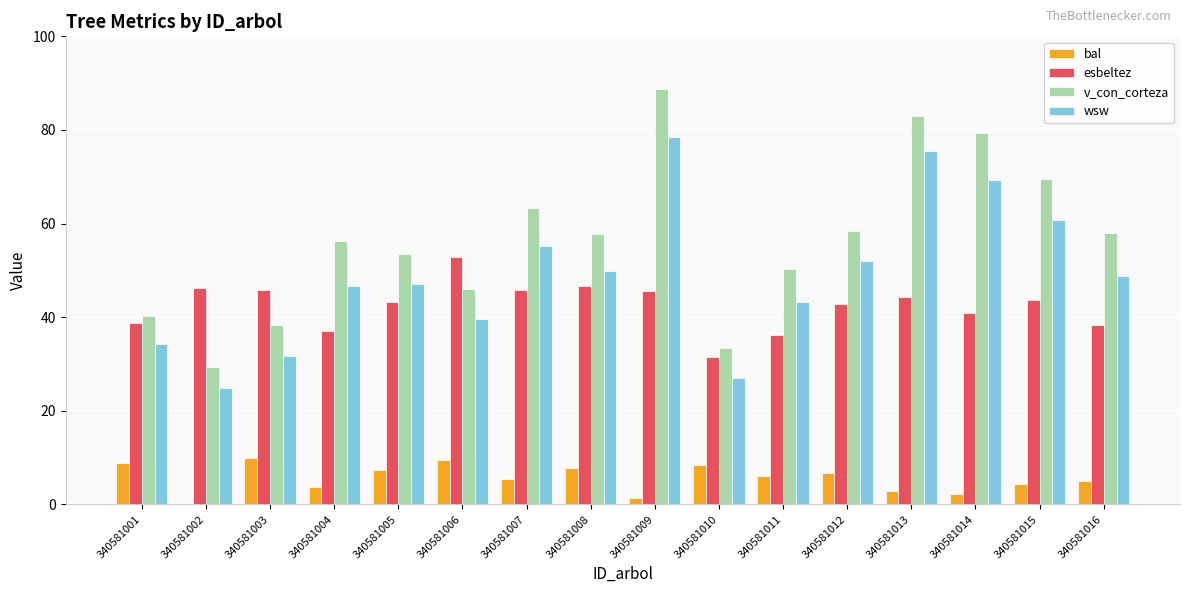

Which category has the highest value in the esbeltez series?

340581006